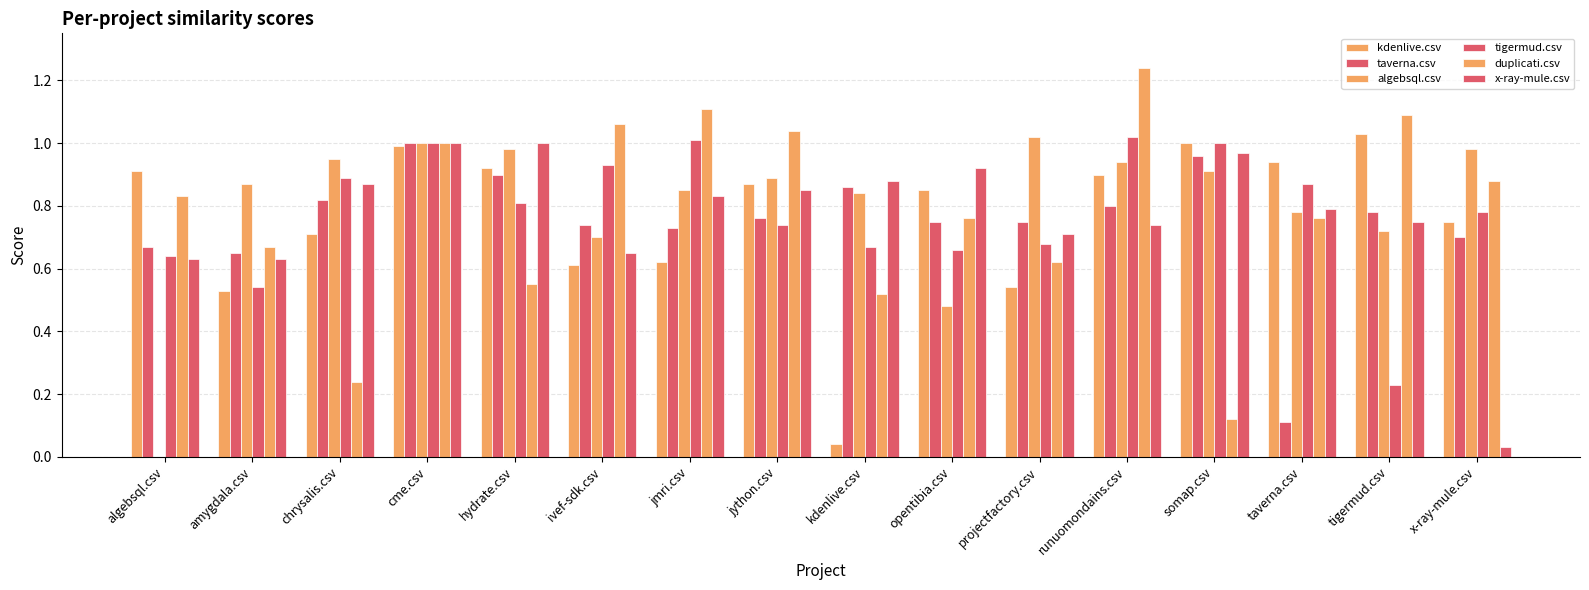

Reading left to right, extract all data points from this chart.

kdenlive.csv: 0.9	0.5	0.7	1.0	0.9	0.6	0.6	0.9	0.0	0.8	0.5	0.9	1.0	0.9	1.0	0.8
taverna.csv: 0.7	0.7	0.8	1.0	0.9	0.7	0.7	0.8	0.9	0.8	0.8	0.8	1.0	0.1	0.8	0.7
algebsql.csv: 0.0	0.9	0.9	1.0	1.0	0.7	0.8	0.9	0.8	0.5	1.0	0.9	0.9	0.8	0.7	1.0
tigermud.csv: 0.6	0.5	0.9	1.0	0.8	0.9	1.0	0.7	0.7	0.7	0.7	1.0	1.0	0.9	0.2	0.8
duplicati.csv: 0.8	0.7	0.2	1.0	0.6	1.1	1.1	1.0	0.5	0.8	0.6	1.2	0.1	0.8	1.1	0.9
x-ray-mule.csv: 0.6	0.6	0.9	1.0	1.0	0.7	0.8	0.8	0.9	0.9	0.7	0.7	1.0	0.8	0.8	0.0